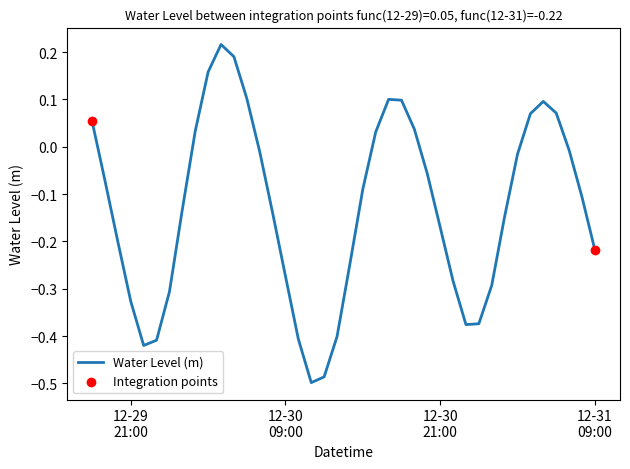

What is the difference between the maximum and minimum values?

0.7